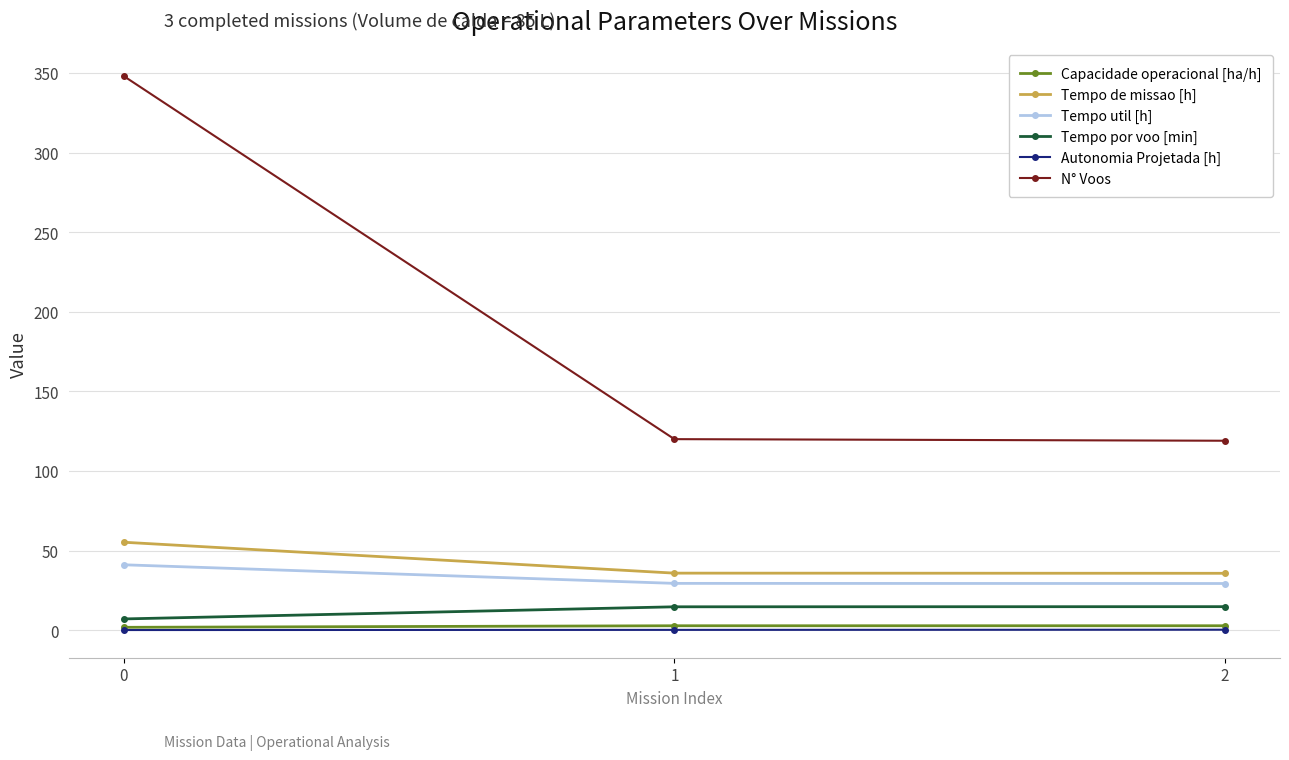

Is the value of N° Voos at 1 greater than the value of Capacidade operacional [ha/h] at 0?

Yes